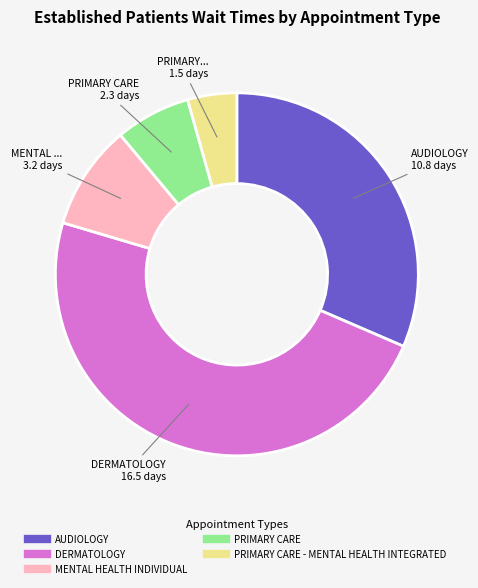

Is there any slice that represents more than half of the pie?

No